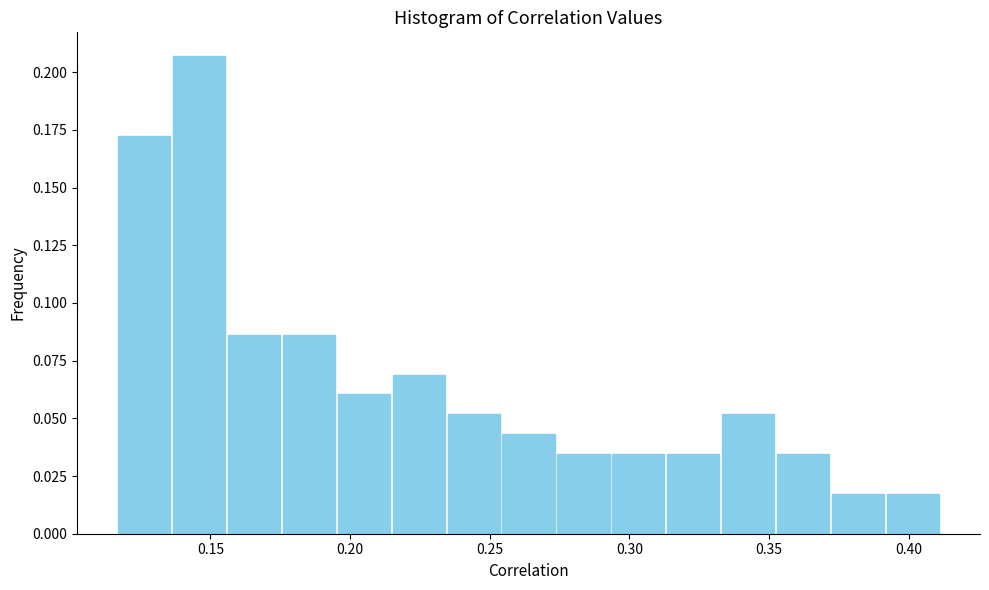

Around what value on the x-axis is the tallest bar? Give the approximate position of its centre, as read against the axis.

0.145